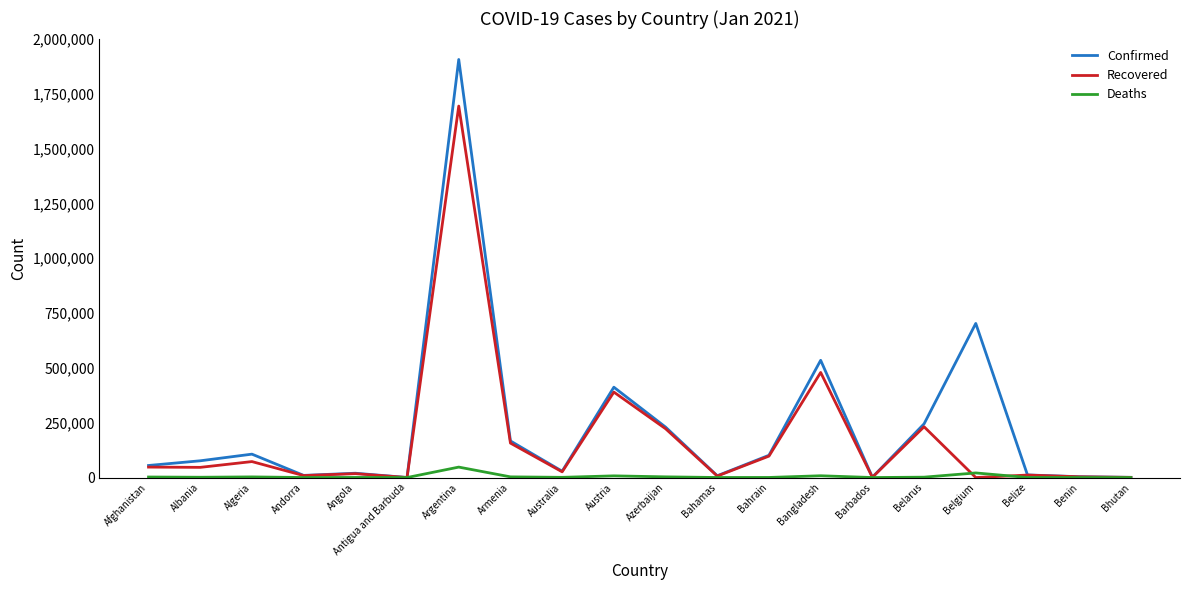

What is the maximum value shown in the chart?

1905524